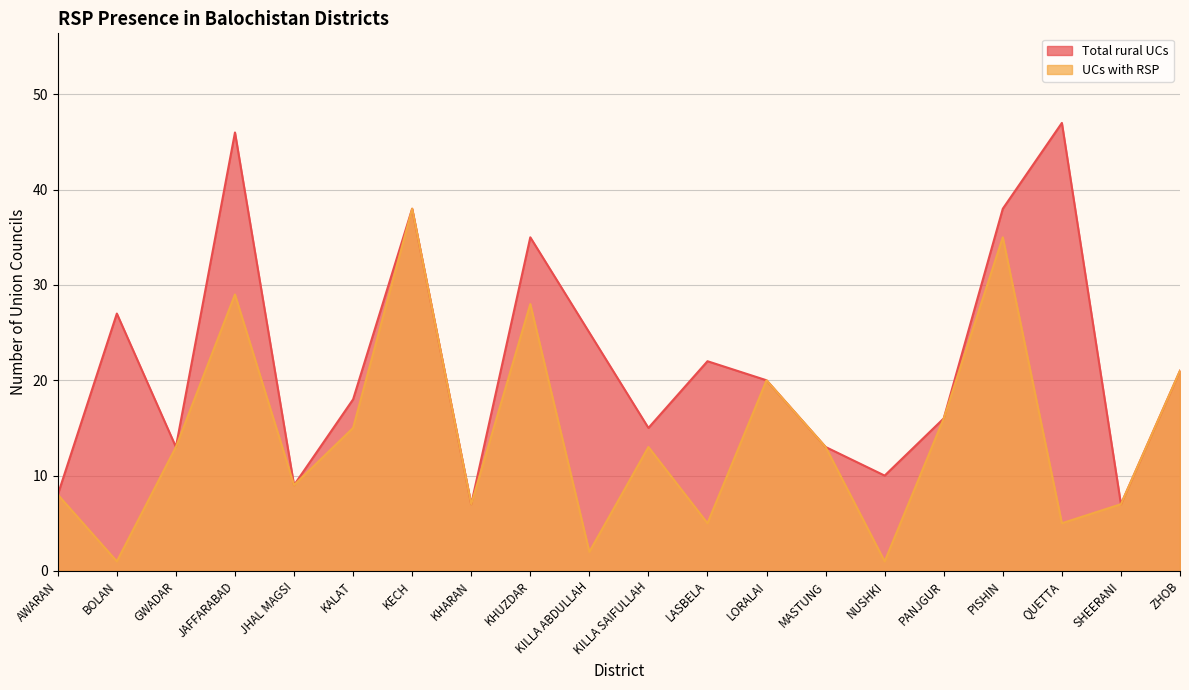

Which has a higher value, JAFFARABAD or MASTUNG?

JAFFARABAD